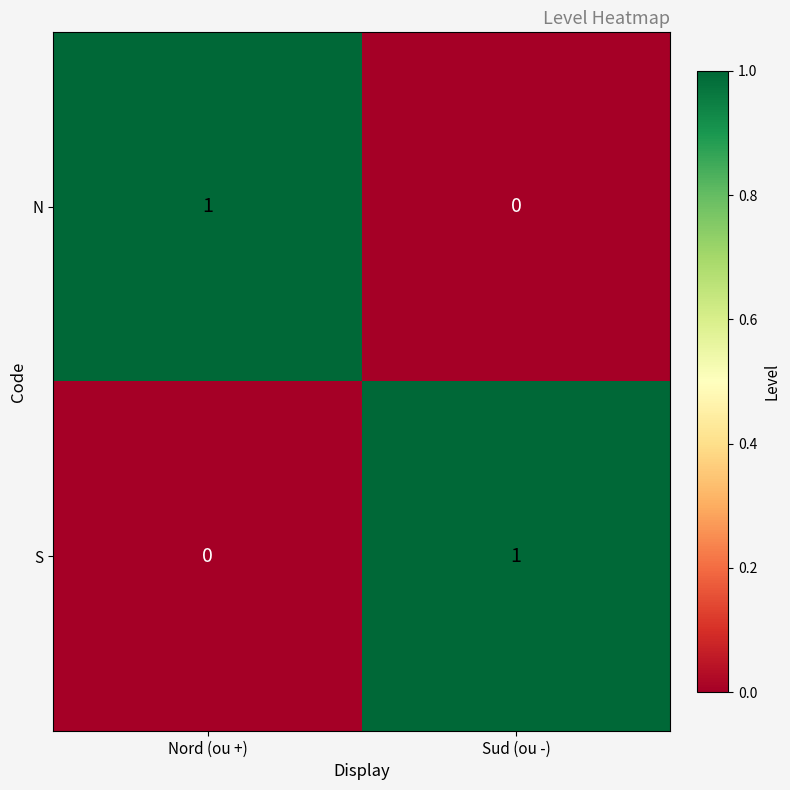

True or false: N has a value of 2 at Nord (ou +).

False